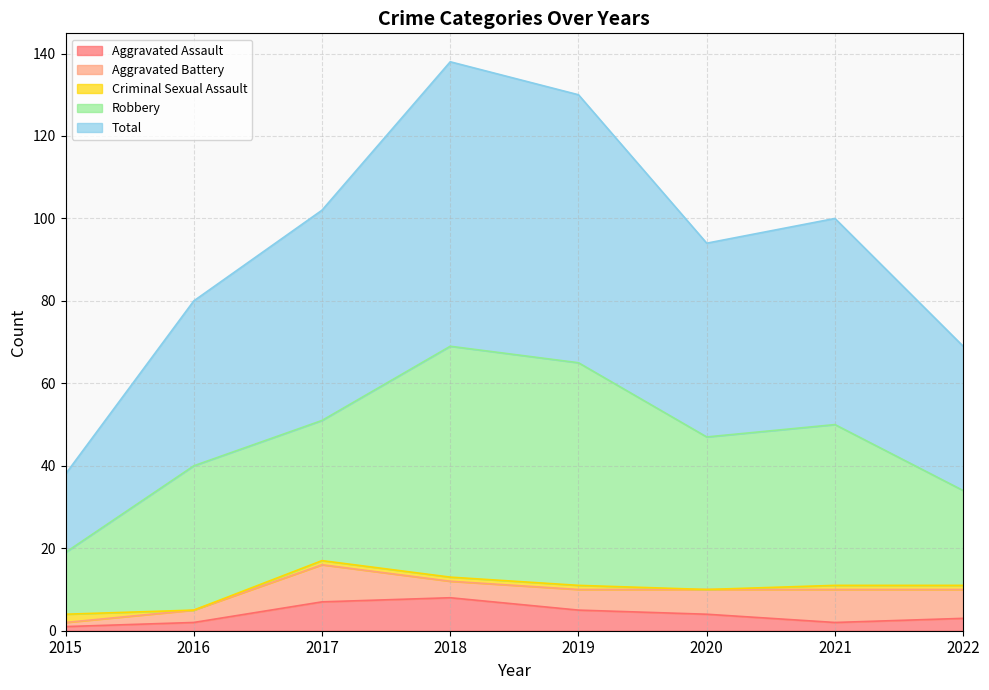

True or false: Total has more than 0 interior local peaks.

True